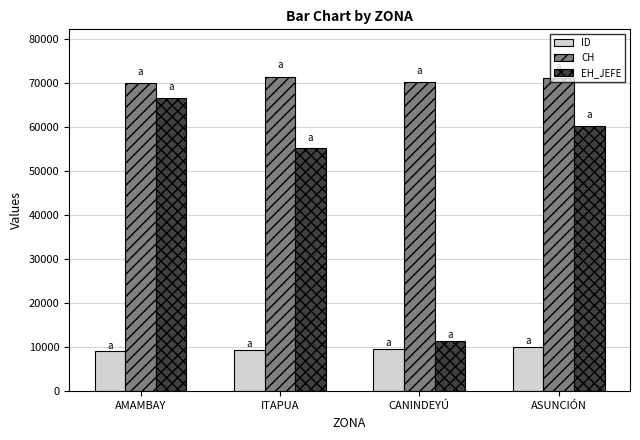

What is the spread (max minus min) of values at CANINDEYÚ?

60620